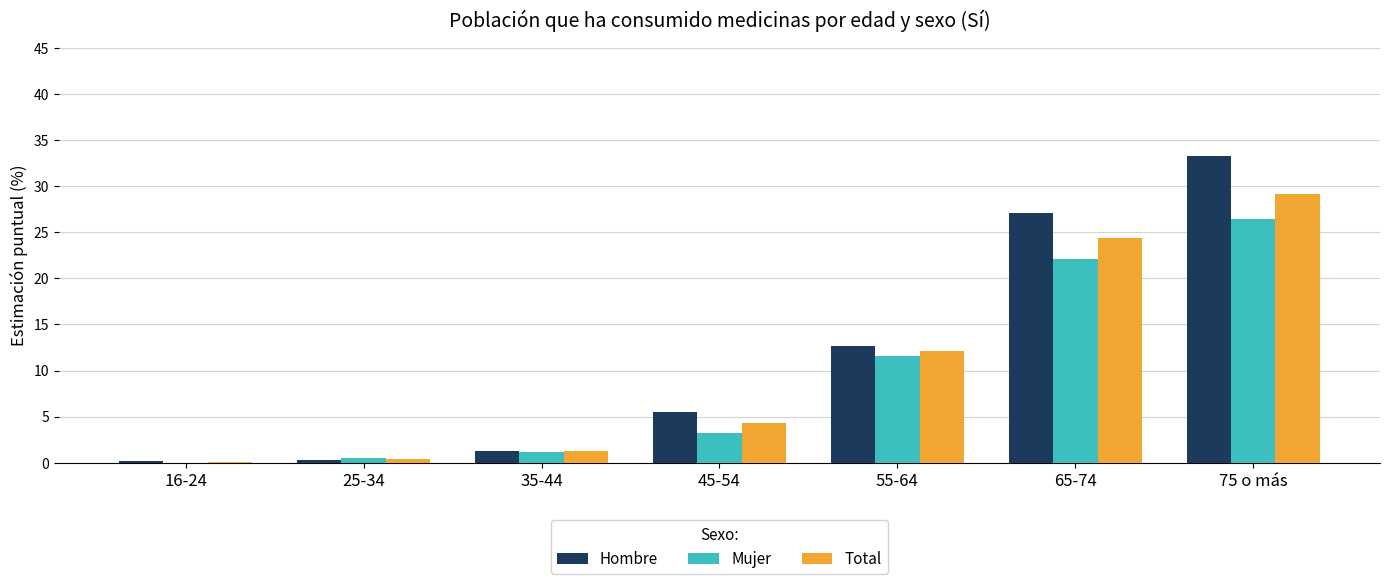

True or false: Hombre has a value of 0.2 at 16-24.

True